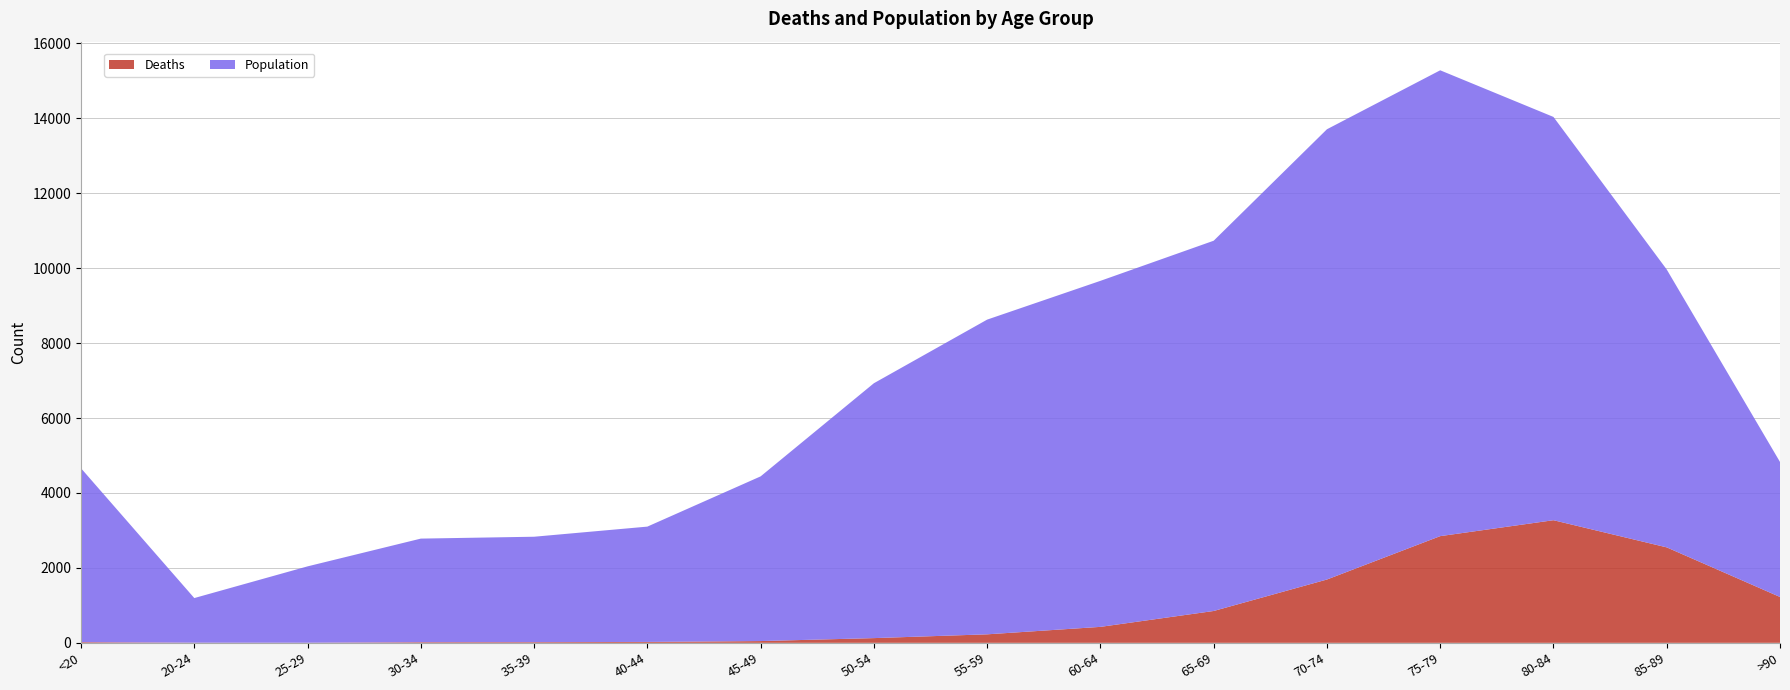

Reading left to right, extract all data points from this chart.

Deaths: 18	4	3	17	18	24	47	126	227	426	850	1690	2848	3273	2548	1224
Population: 4641	1191	2038	2765	2814	3078	4396	6803	8400	9236	9883	12018	12434	10764	7417	3604